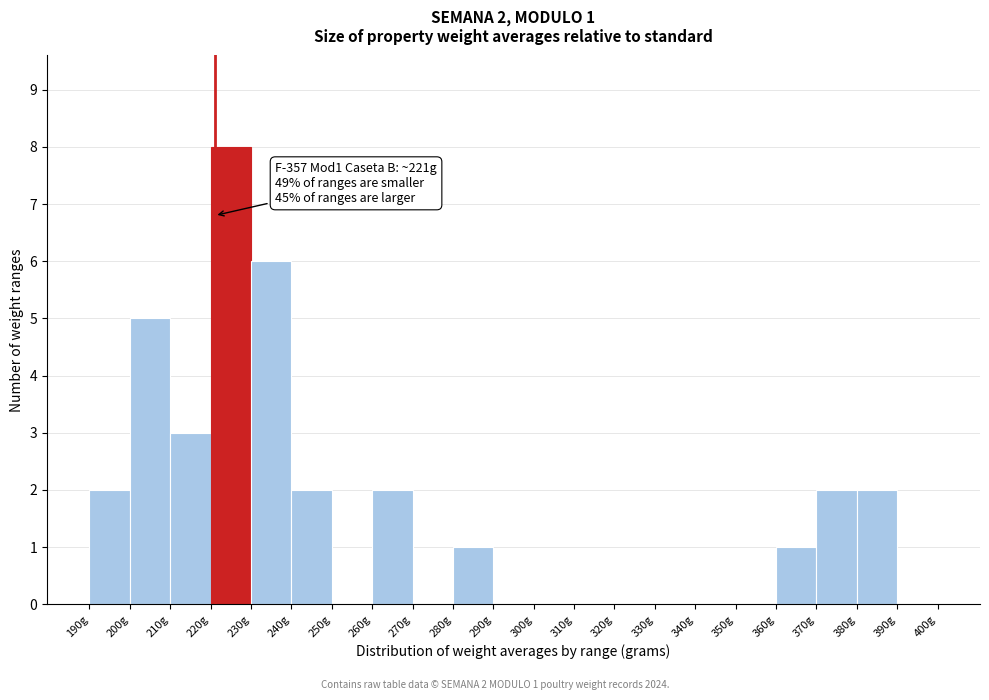

Which range on the x-axis has the tallest bar?

220 to 230